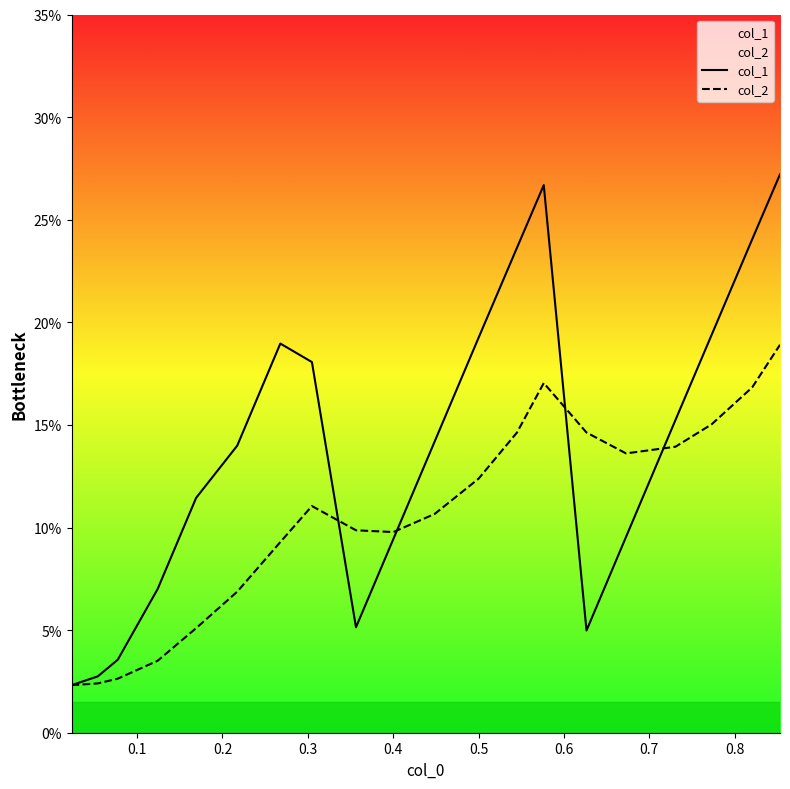

How many intersections are there between col_1 and col_2?

4